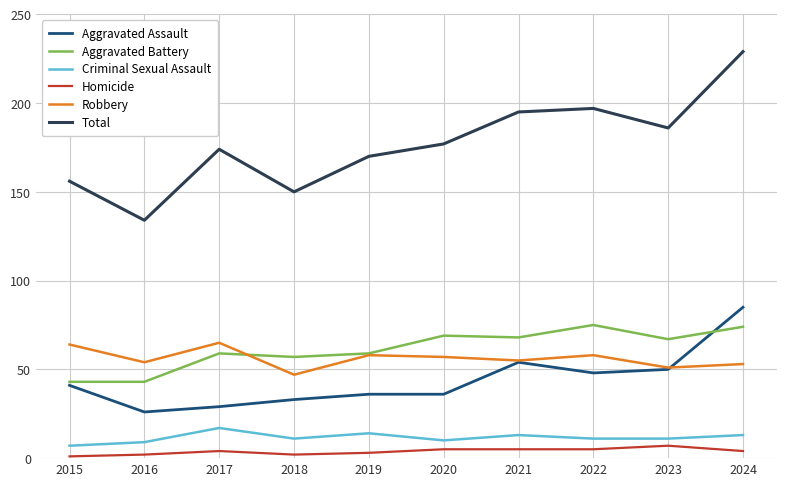

What is the minimum value for Aggravated Assault?

26